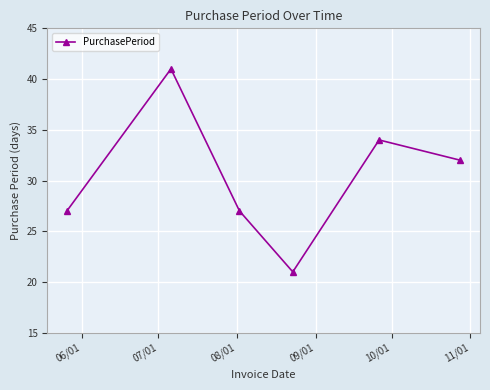

How many data points does each series have?

6